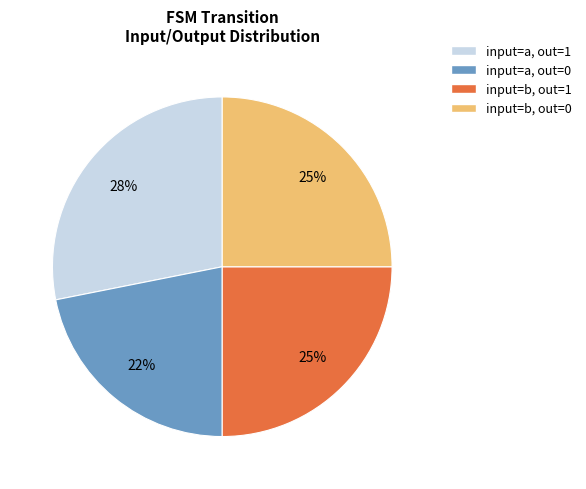

To the nearest percent, what is the difference between the largest and smallest slice percentages?

6%